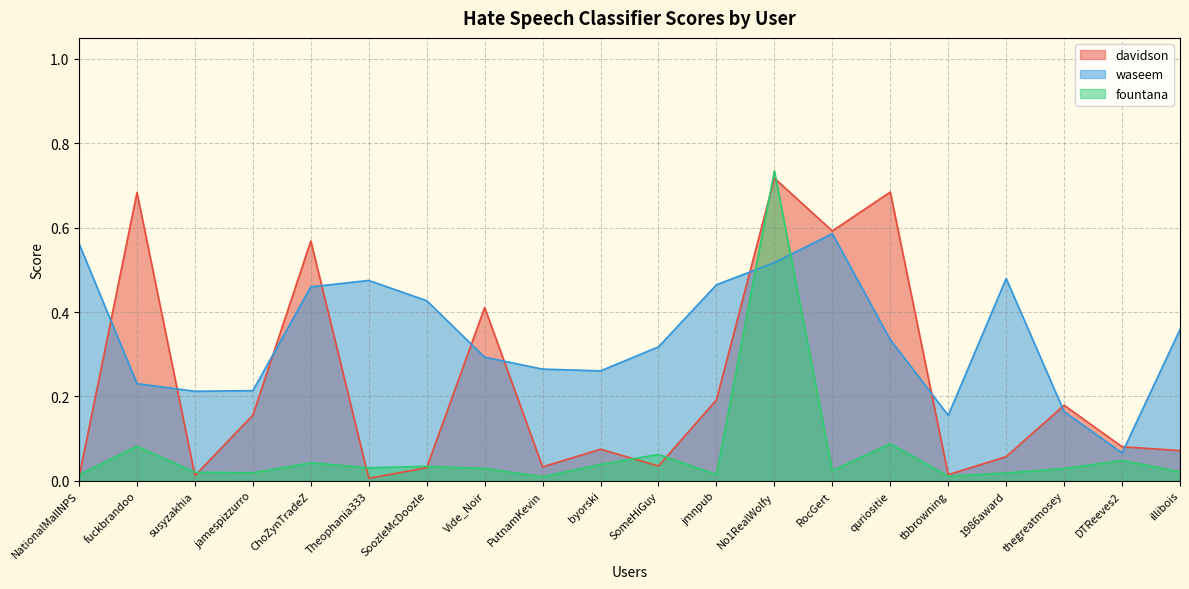

Reading left to right, what are all the values shown in this chart?

davidson: 0.0	0.7	0.0	0.2	0.6	0.0	0.0	0.4	0.0	0.1	0.0	0.2	0.7	0.6	0.7	0.0	0.1	0.2	0.1	0.1
waseem: 0.6	0.2	0.2	0.2	0.5	0.5	0.4	0.3	0.3	0.3	0.3	0.5	0.5	0.6	0.3	0.2	0.5	0.2	0.1	0.4
fountana: 0.0	0.1	0.0	0.0	0.0	0.0	0.0	0.0	0.0	0.0	0.1	0.0	0.7	0.0	0.1	0.0	0.0	0.0	0.0	0.0